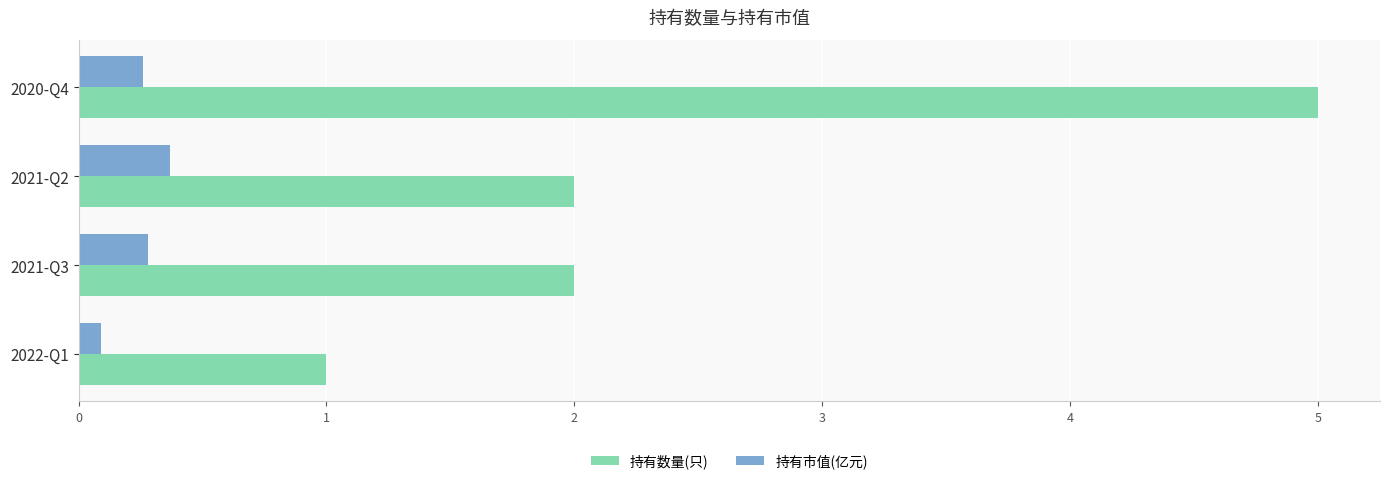

Is the value of 持有市值(亿元) at 2022-Q1 greater than the value of 持有数量(只) at 2021-Q2?

No